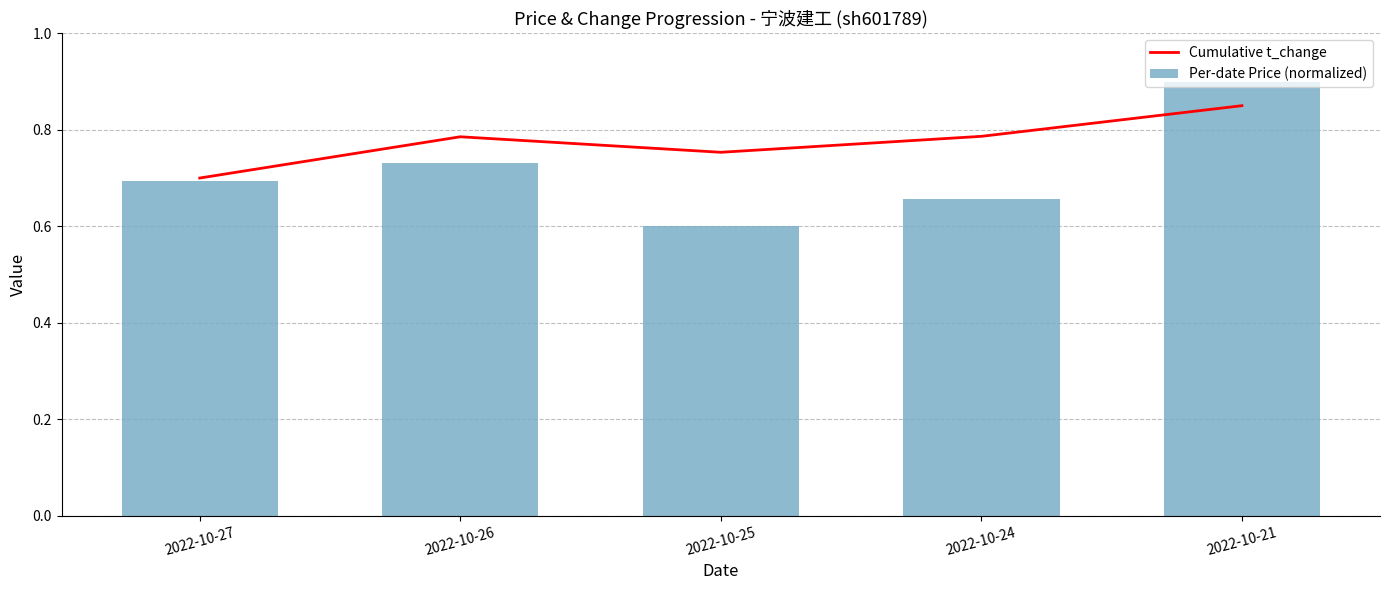

Which has a higher value, 2022-10-26 or 2022-10-27?

2022-10-26